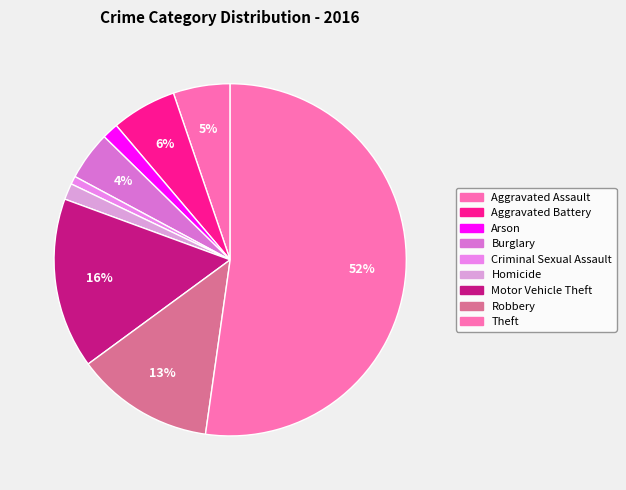

How many segments does this pie chart have?

9